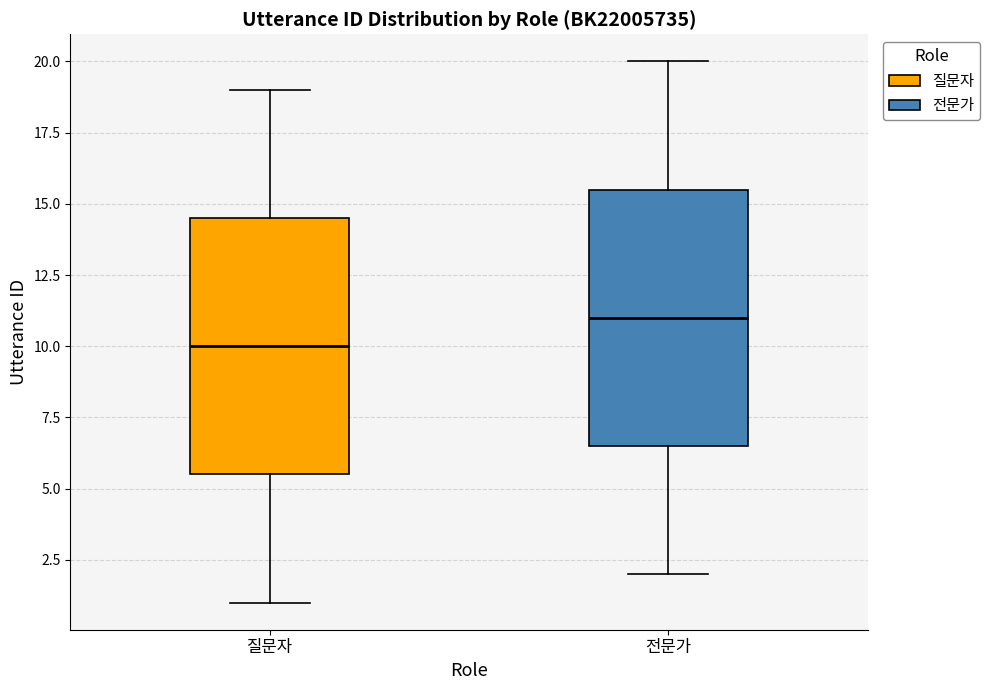

Which box has the lowest median line?

질문자